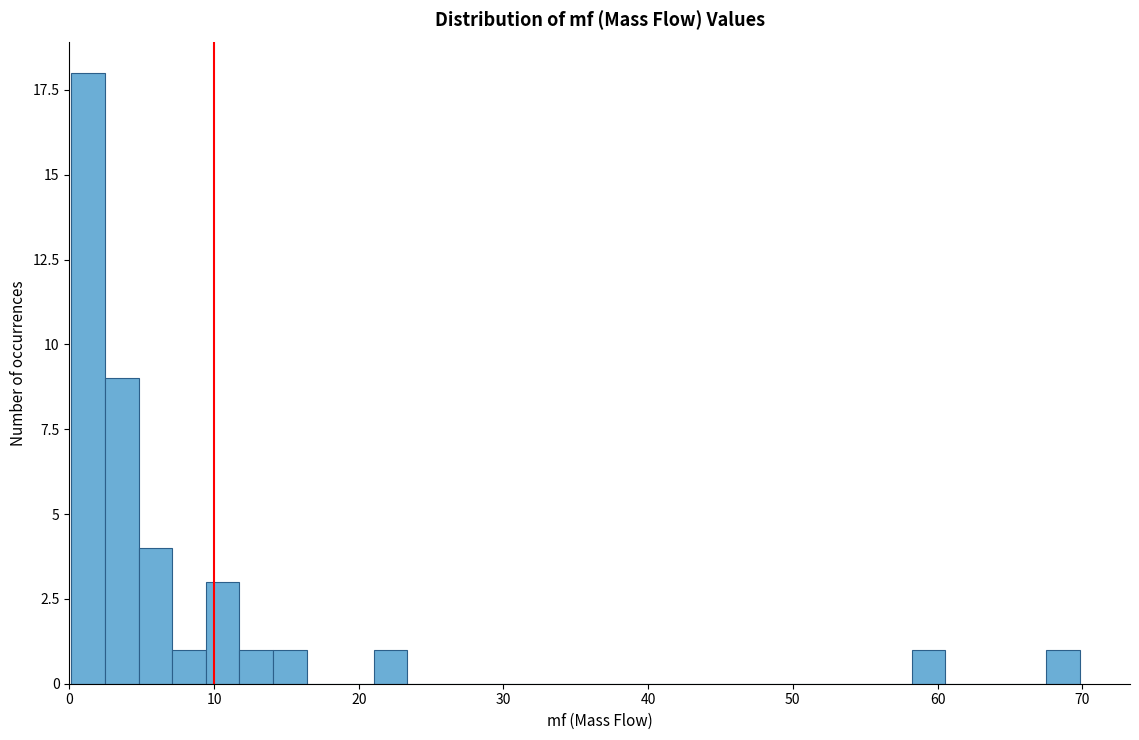

Around what value on the x-axis is the tallest bar? Give the approximate position of its centre, as read against the axis.

1